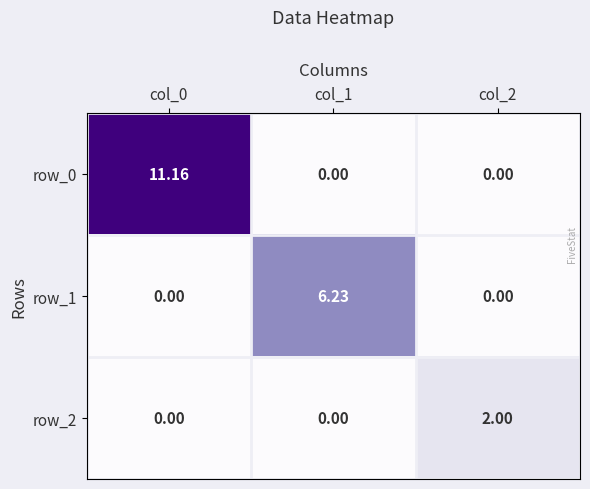

Which series has the largest range (max minus min)?

row_0